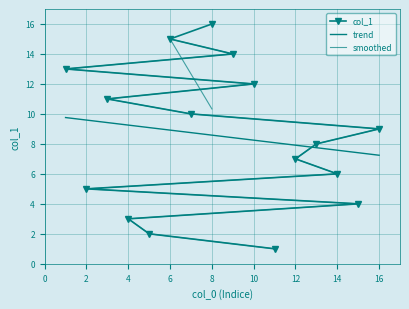

What is the ratio of the value at 11 to the value at 13?

0.1